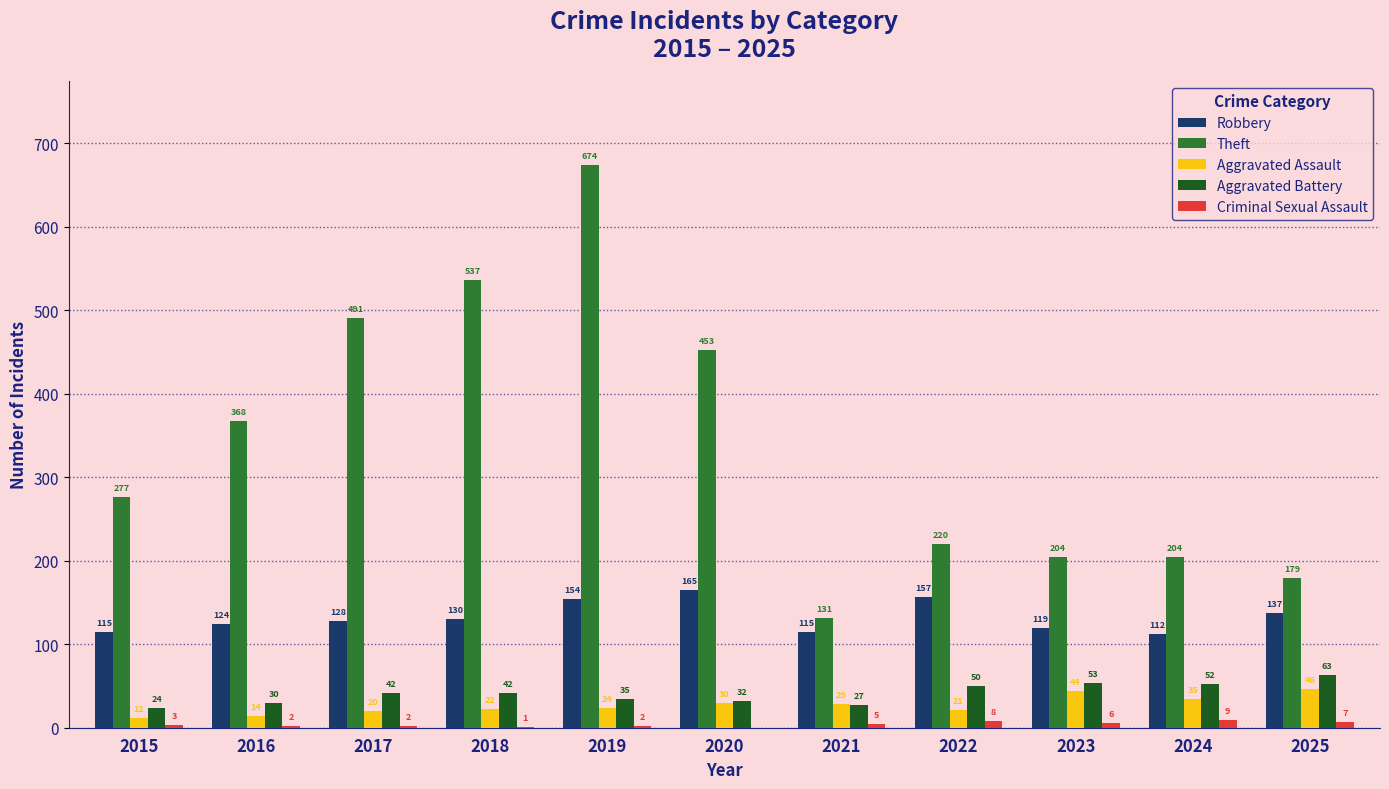

Is it true that Aggravated Battery equals 42 at 2018?

True